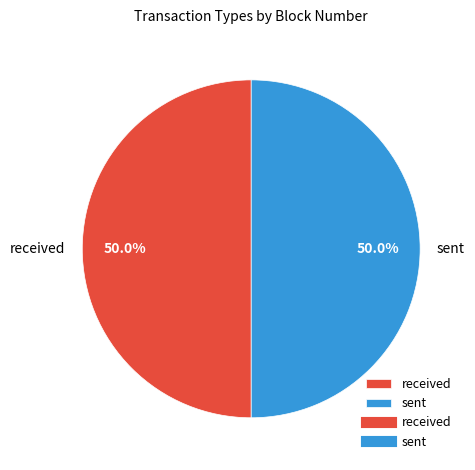

What is the ratio of the value at sent to the value at received?

1.0